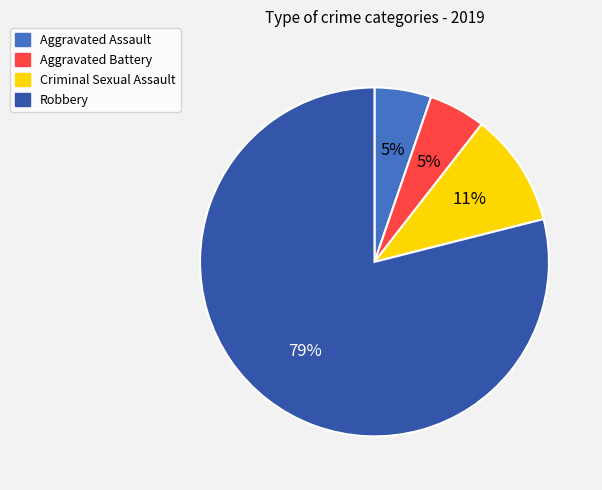

Is Aggravated Assault the majority of the pie?

No